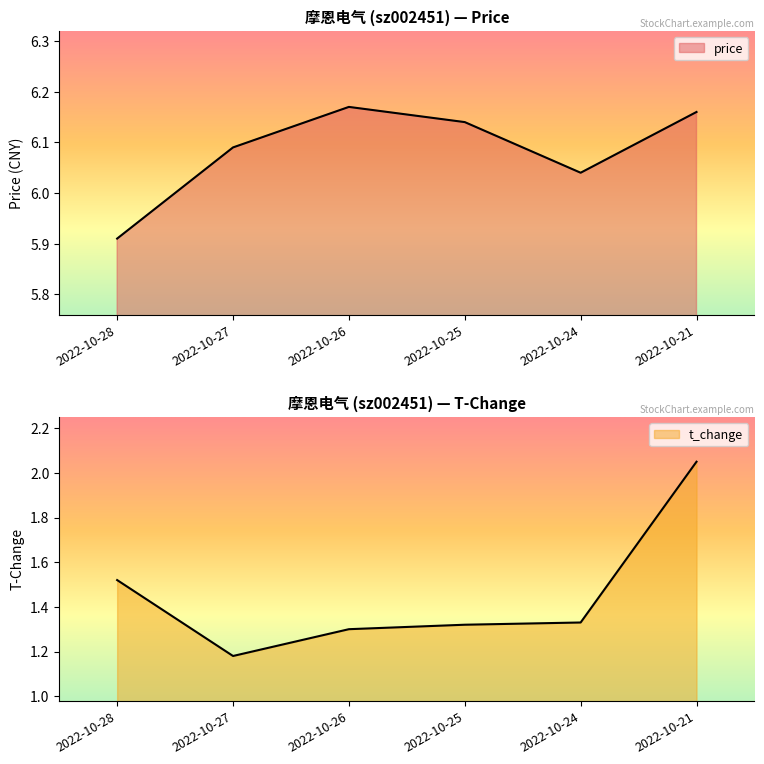

What is the value of the t_change point at the 4th from the left?

1.3